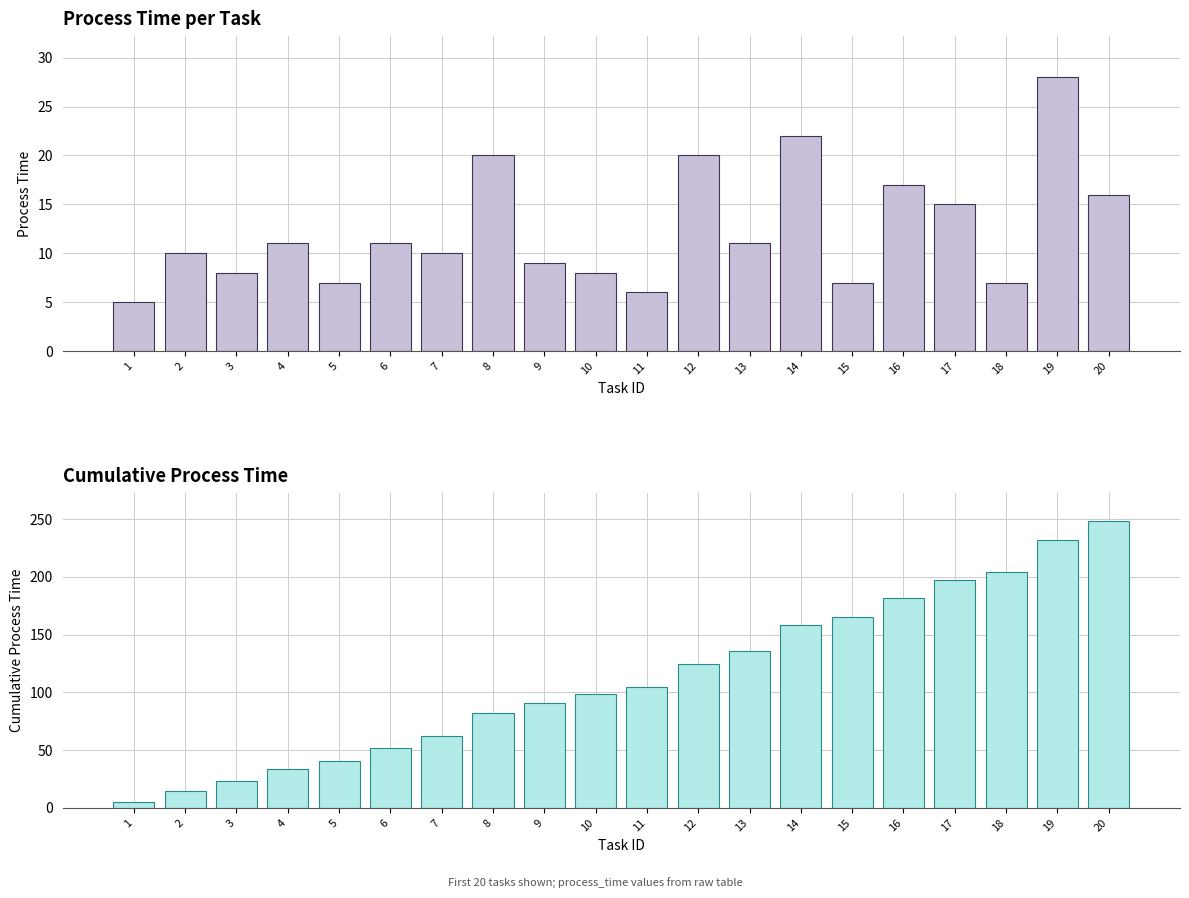

At which category is the sum across all series the highest?

20